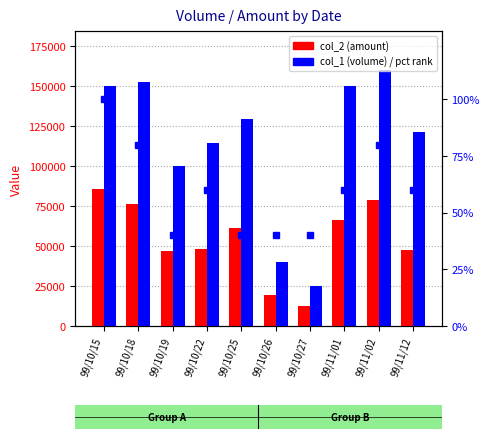

What is the approximate value of col_1 (volume) at 99/10/18?

152000